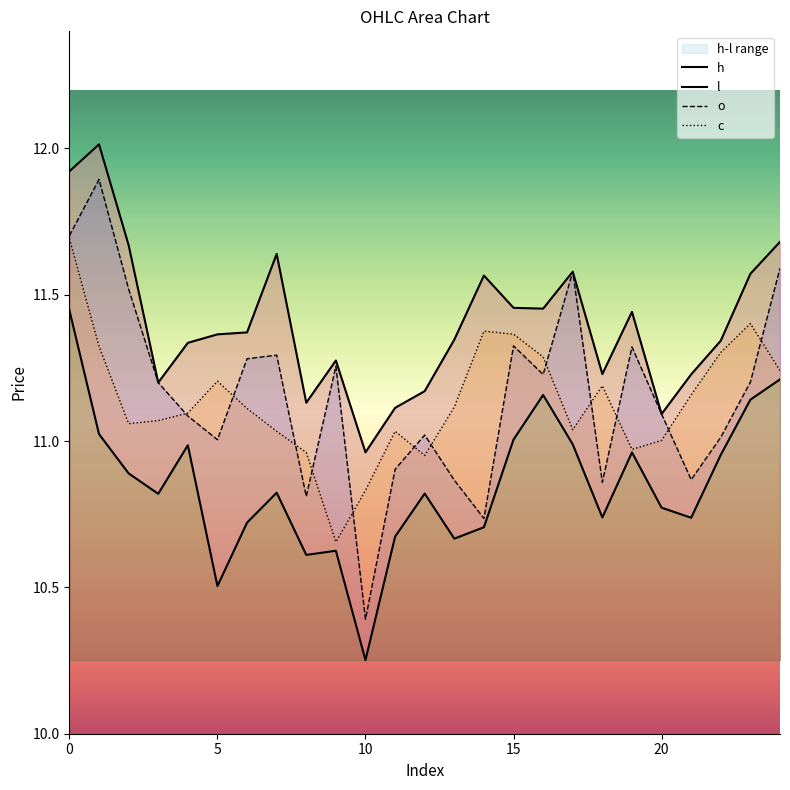

What is the total value across all series at 19?

44.7